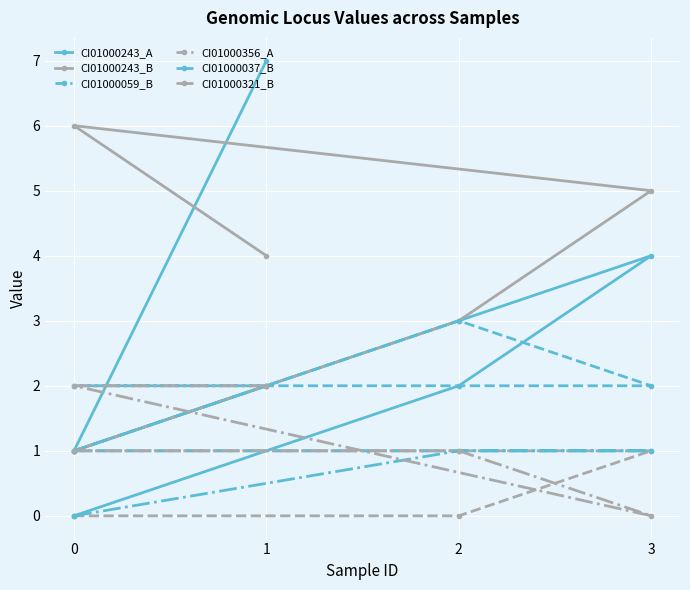

Count the CI01000321_B values in the range 1 to 2.

4